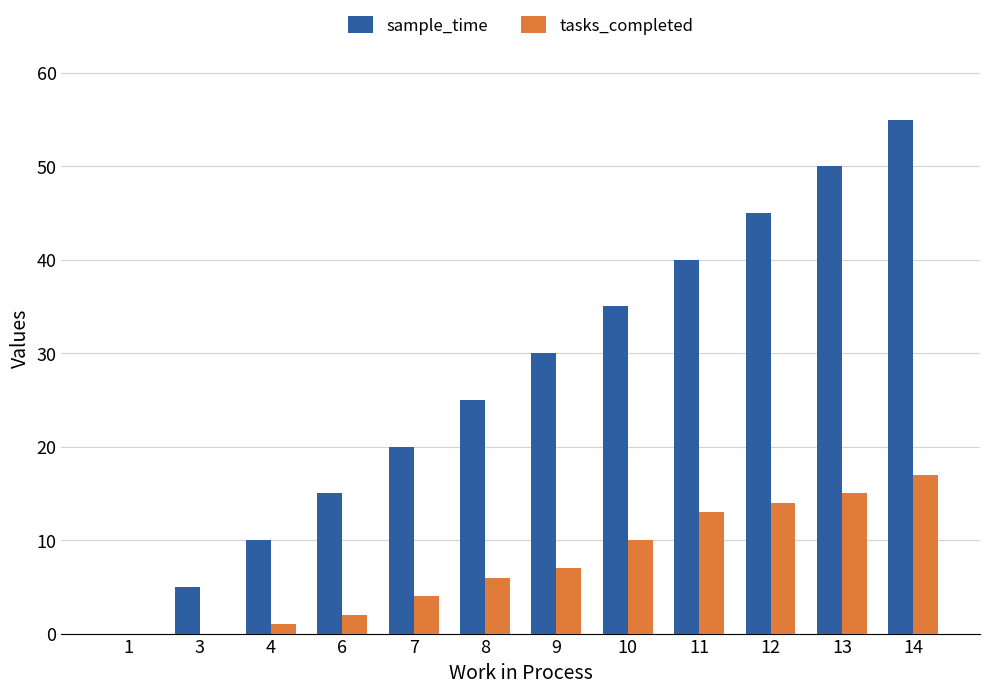

What is the sum of the tasks_completed values at 12 and 9?

21